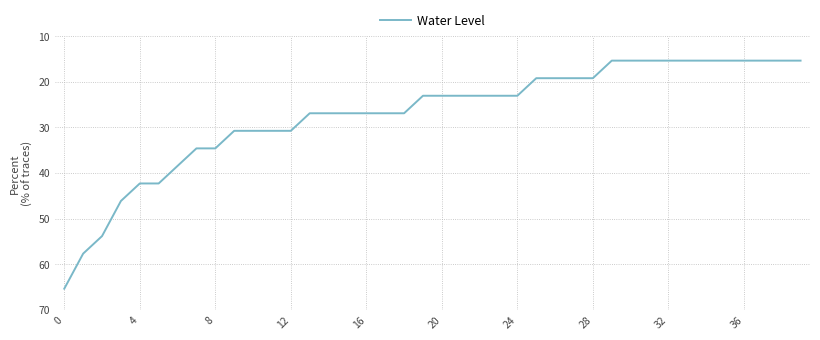

What is the greatest value displayed?

65.4